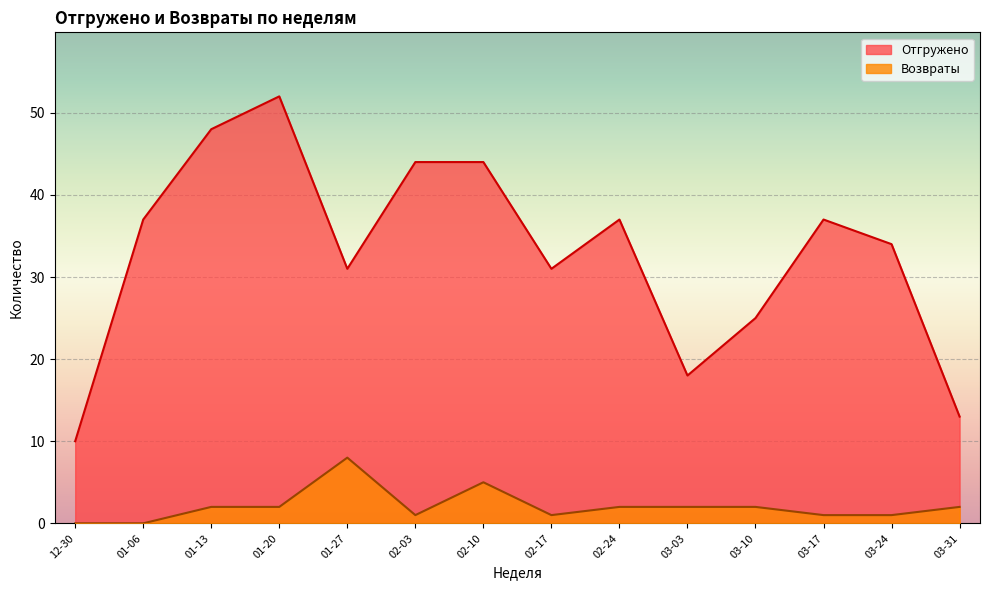

Which category has the highest value in the Возвраты series?

01-27